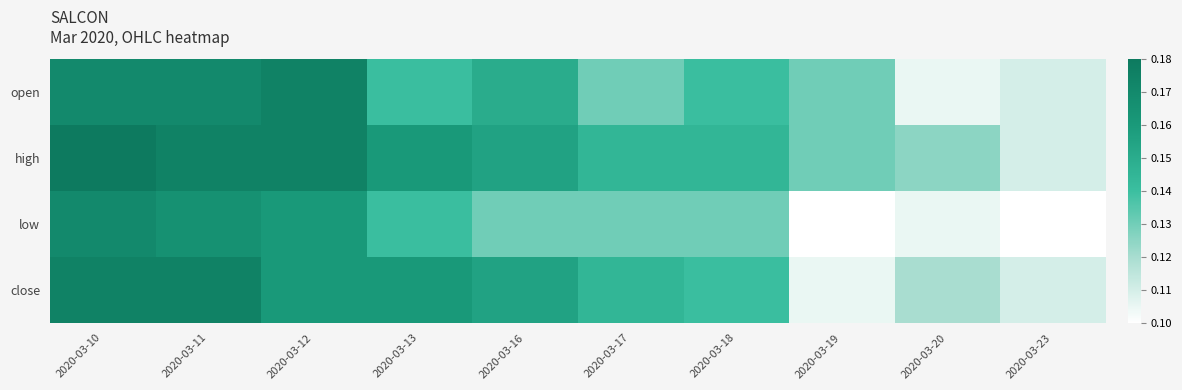

How many series are shown in this chart?

4